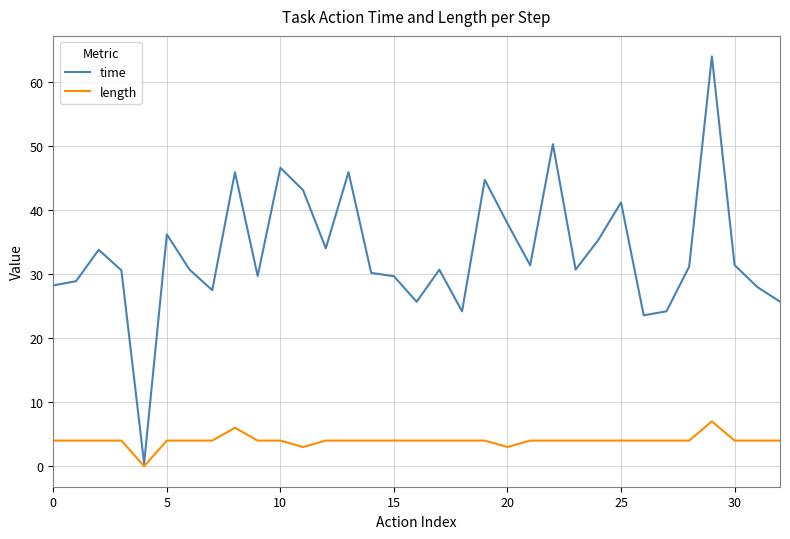

What is the maximum value shown in the chart?

64.0